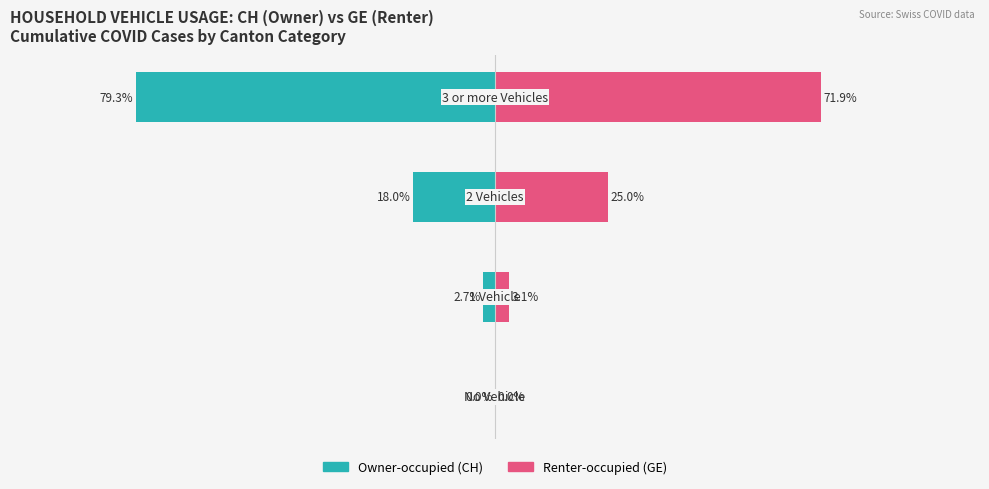

Which series has the widest spread of values?

Owner-occupied